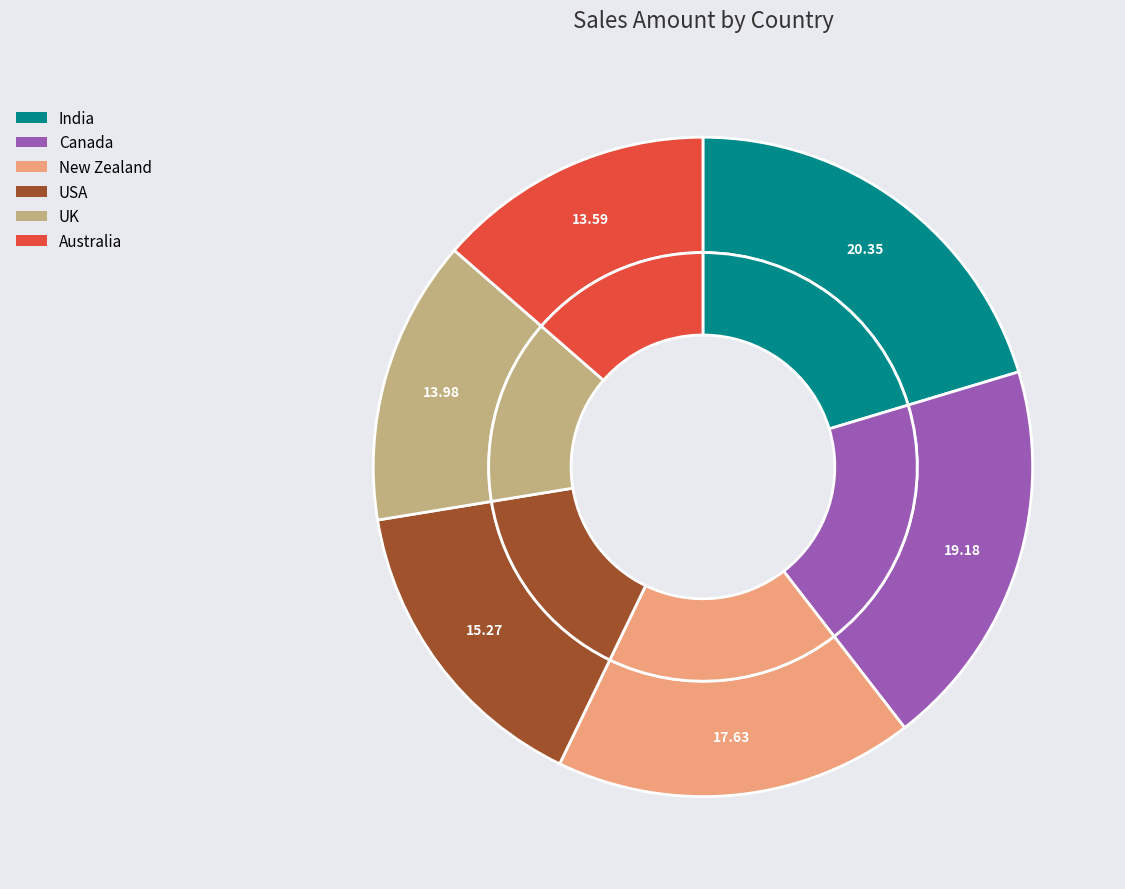

Is there a majority slice in this chart?

No